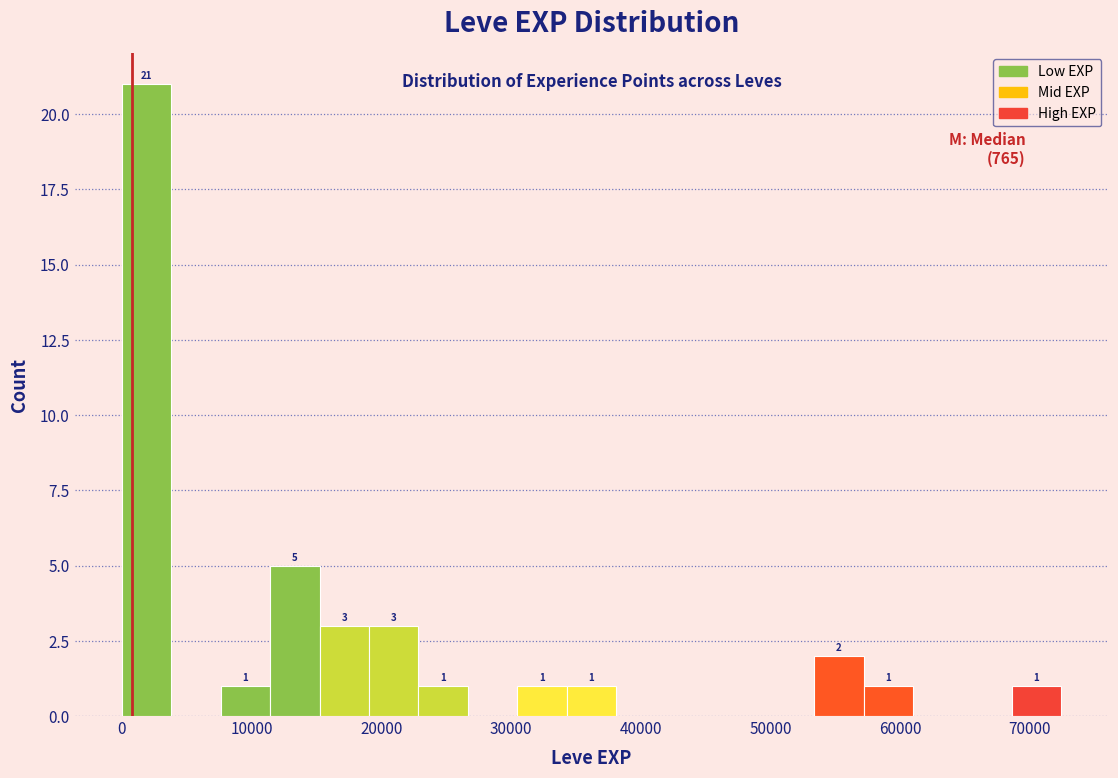

Read against the x-axis, roughly where is the centre of the tallest bar?

2000